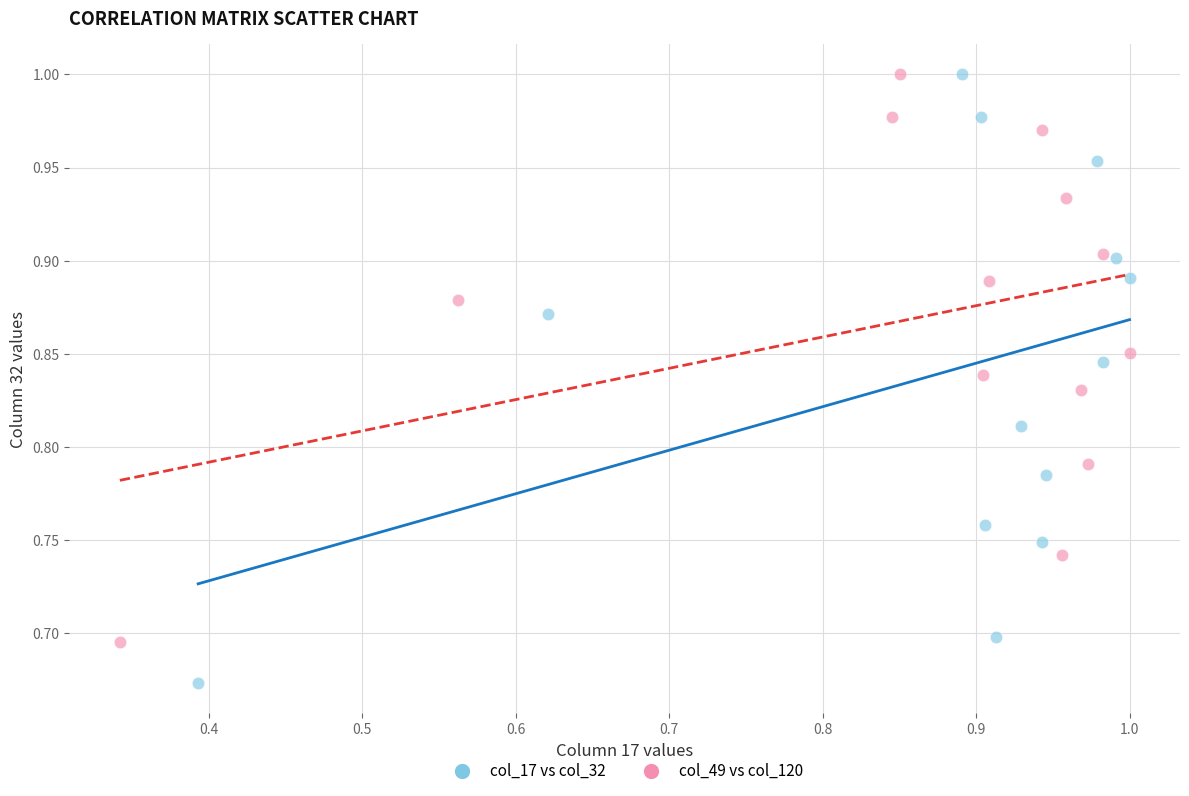

Which series reaches the minimum Y coordinate?

col_17 vs col_32